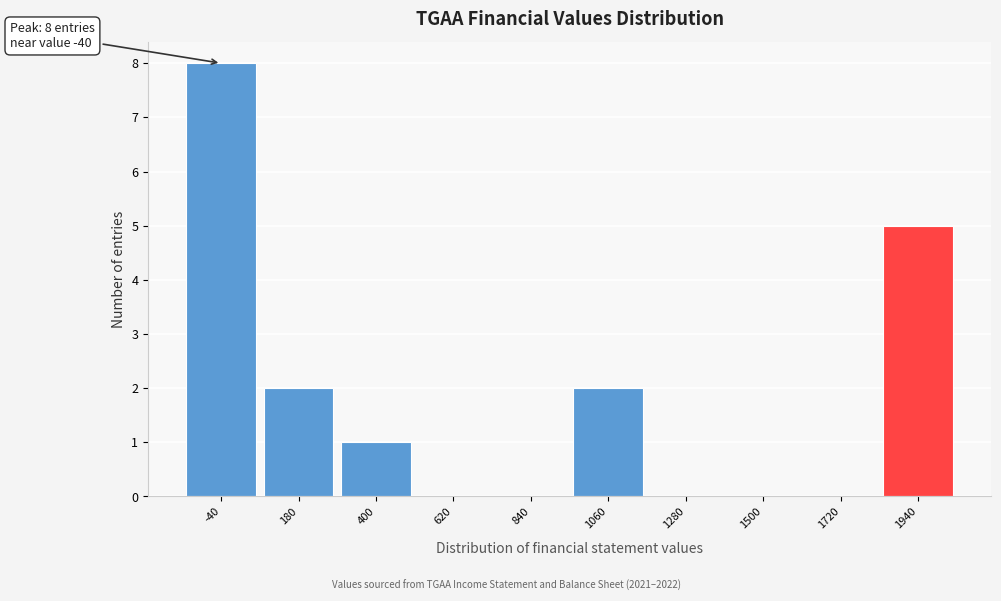

Which range on the x-axis has the tallest bar?

-150 to 70